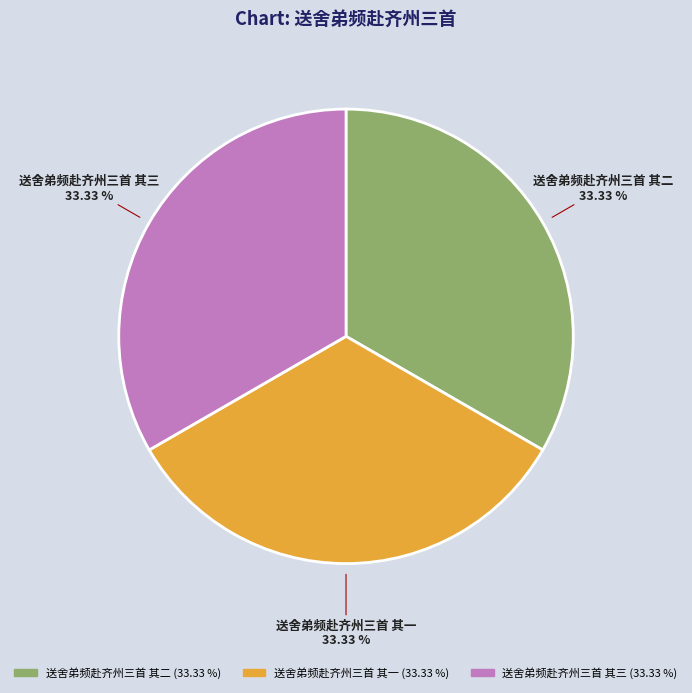

Does 送舍弟频赴齐州三首 其二 represent more than half of the total?

No